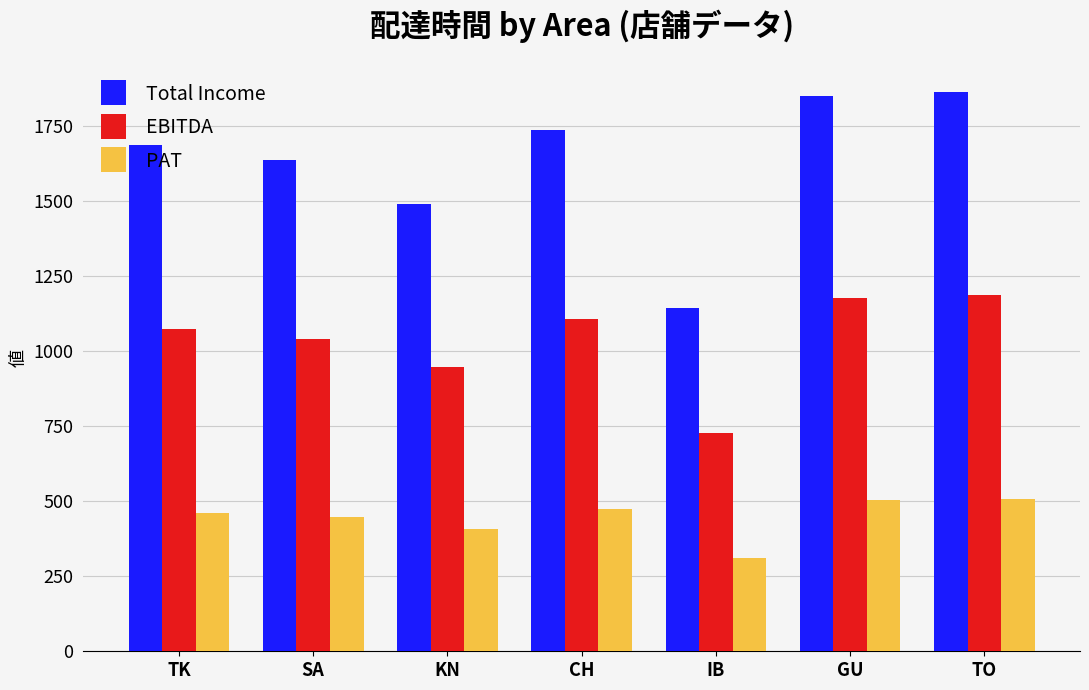

What is the difference between the maximum and minimum values in the EBITDA series?

456.9